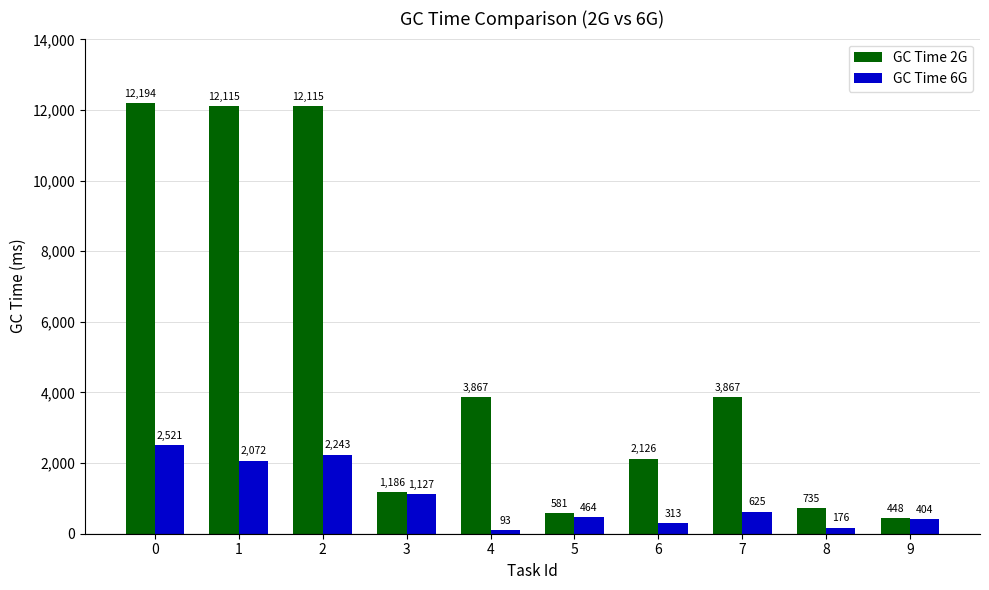

How many bars are there in total?

20